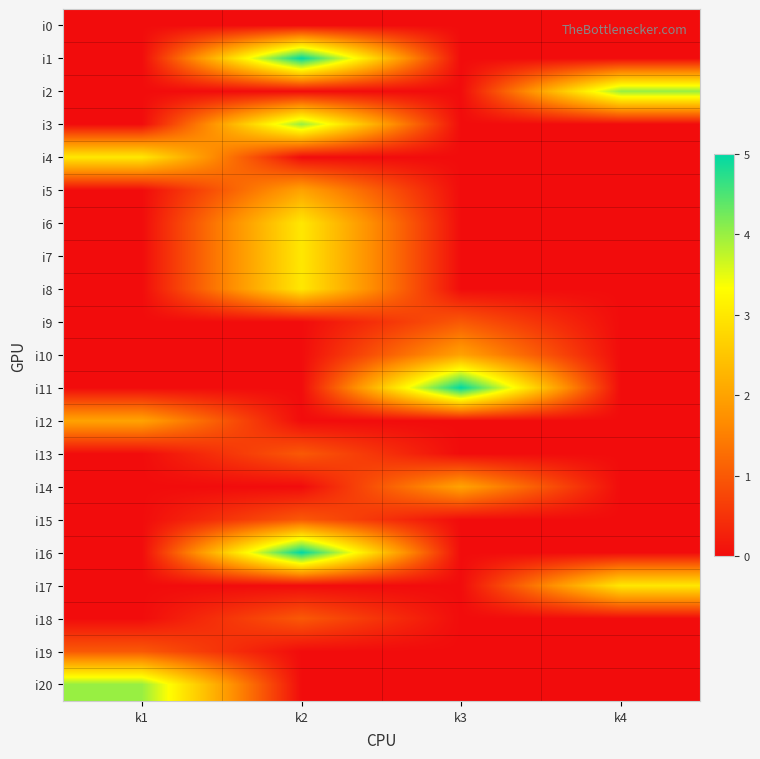

At k3, list the series in order from largest to smallest.

i11, i10, i14, i9, i0, i1, i2, i3, i4, i5, i6, i7, i8, i12, i13, i15, i16, i17, i18, i19, i20